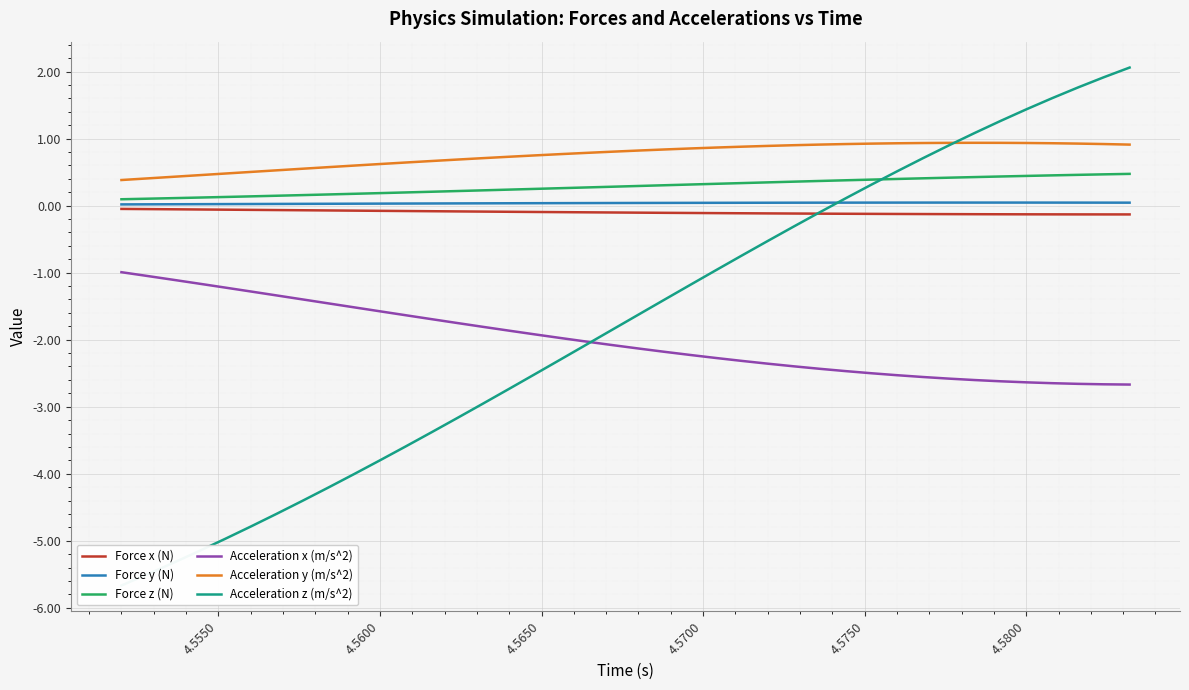

How many lines are shown in the chart?

6